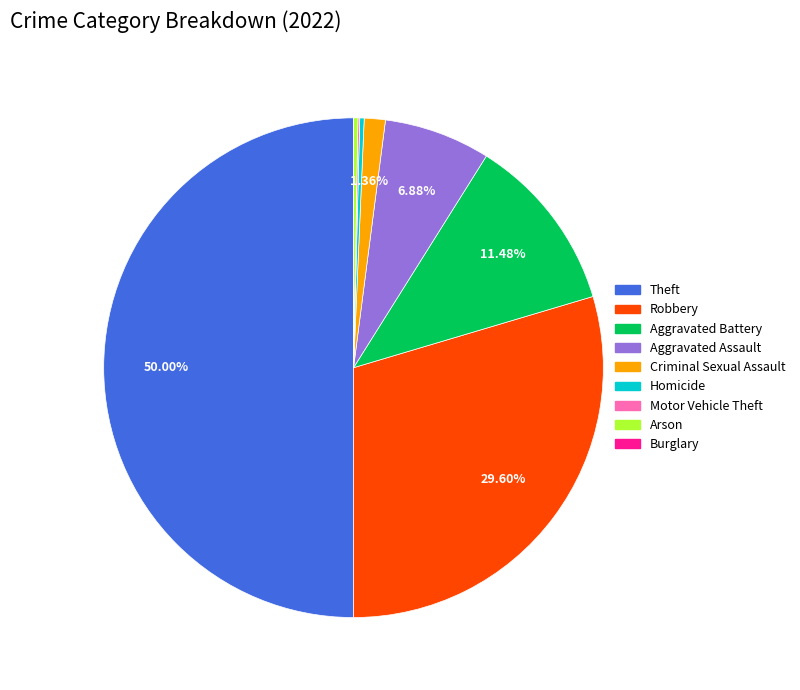

To the nearest percent, what is the combined percentage of Criminal Sexual Assault and Arson?

2%